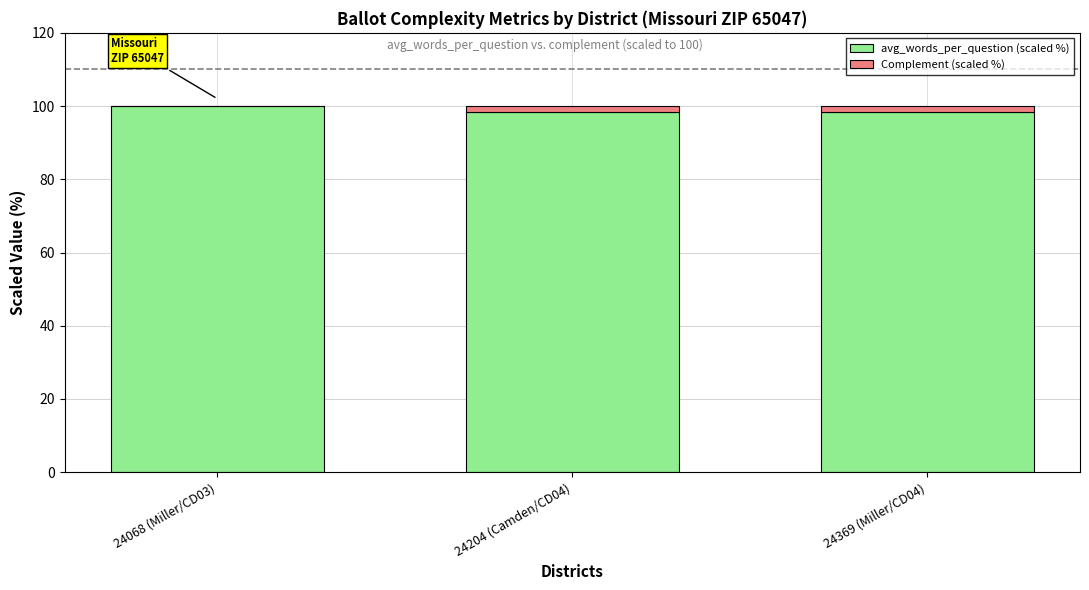

The avg_words_per_question (scaled %) series shows 174.1 at 24369 (Miller/CD04). True or false?

False